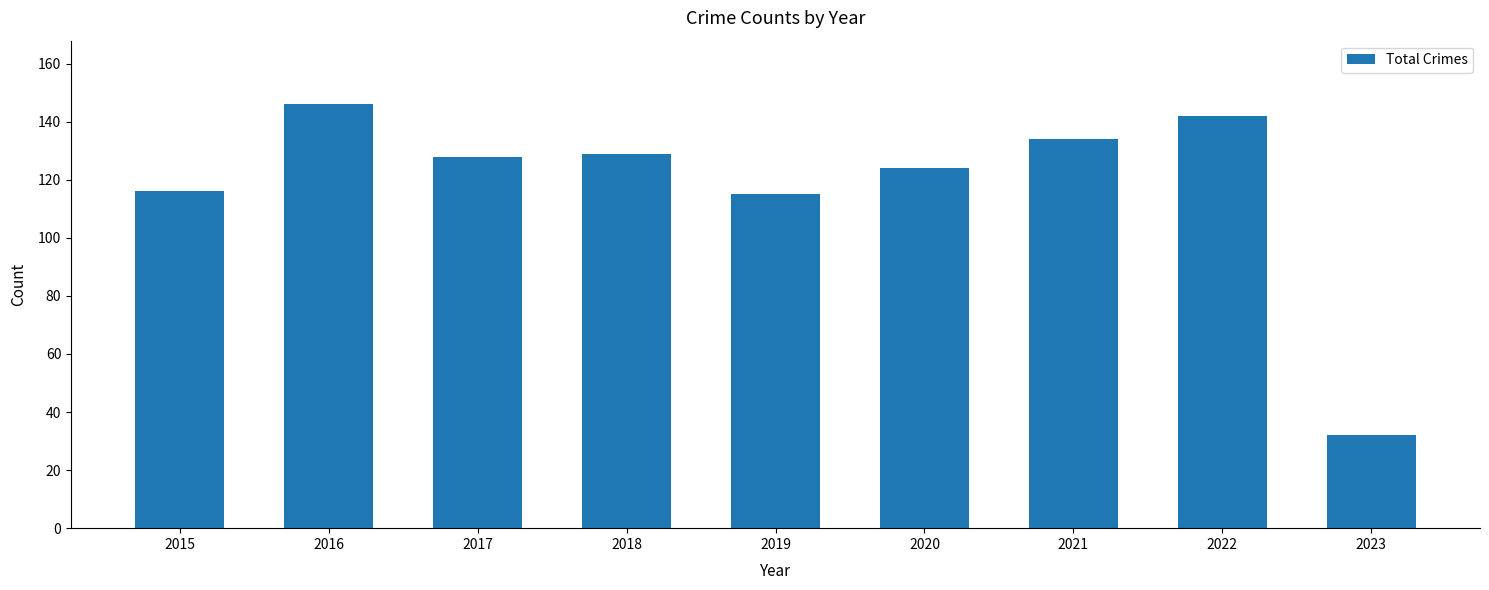

Reading left to right, extract all data points from this chart.

2015=116	2016=146	2017=128	2018=129	2019=115	2020=124	2021=134	2022=142	2023=32